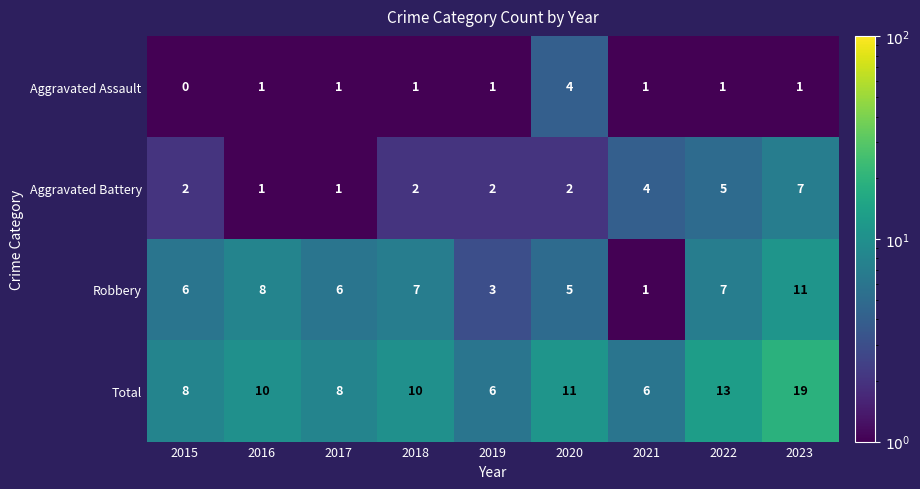

Read the Robbery value at 2018, to the nearest 10.

10